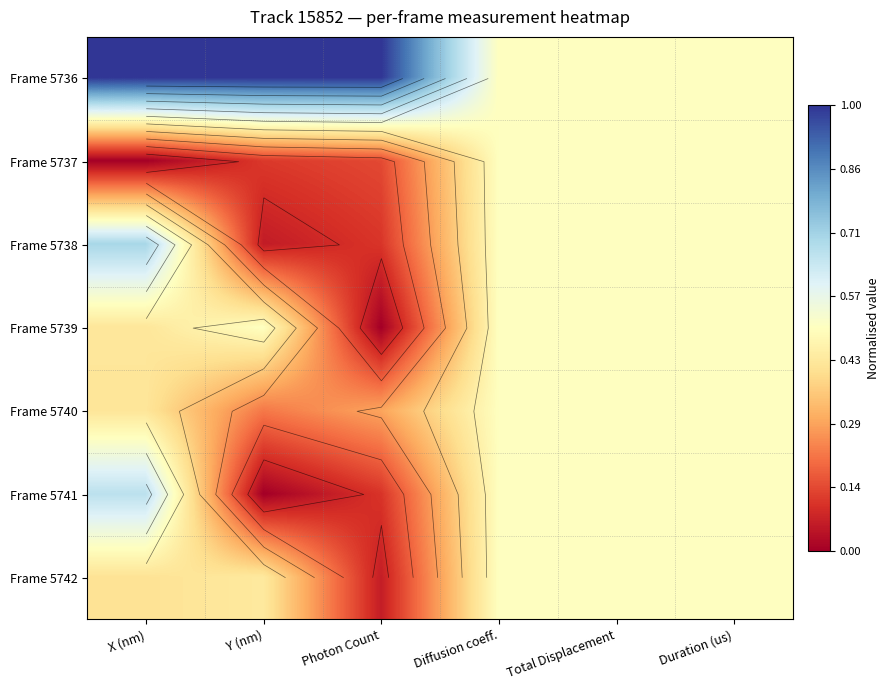

How many series are shown in this chart?

7